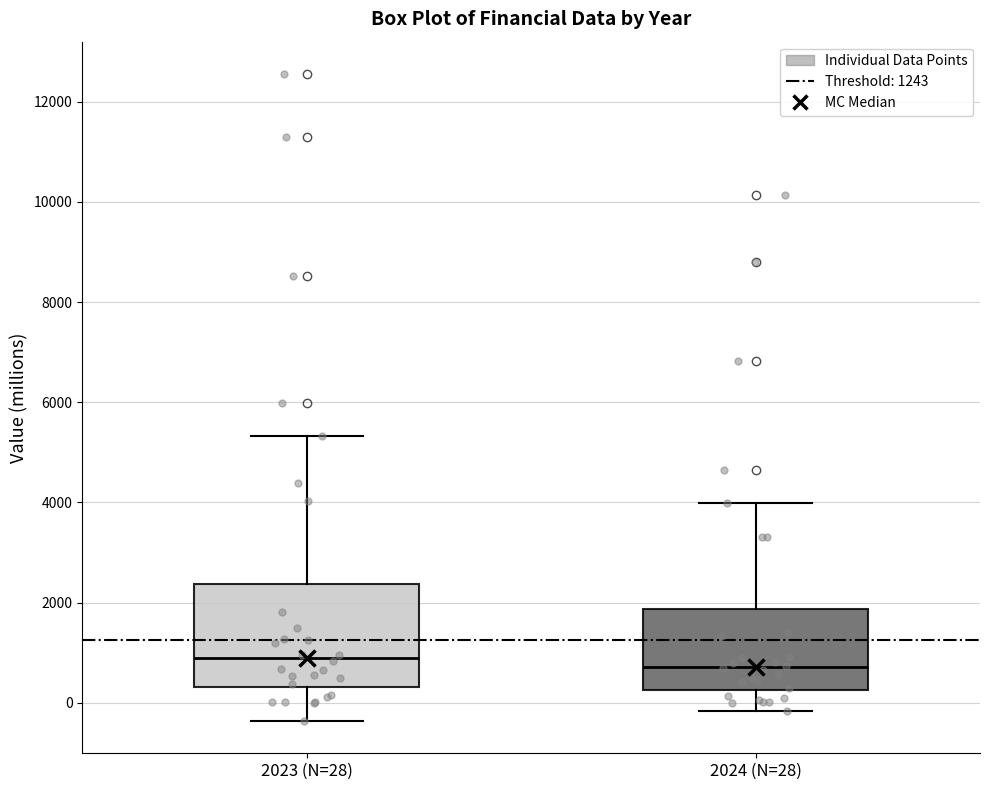

Which box is the tallest, from its lower edge to its upper edge?

2023 (N=28)